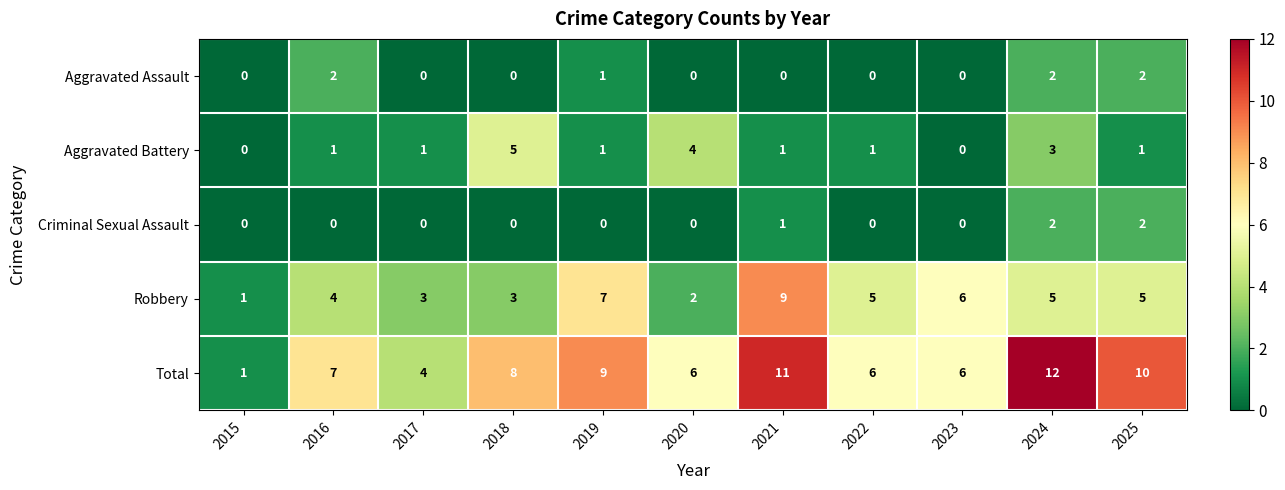

Is the value of Criminal Sexual Assault at 2021 greater than the value of Aggravated Assault at 2021?

Yes